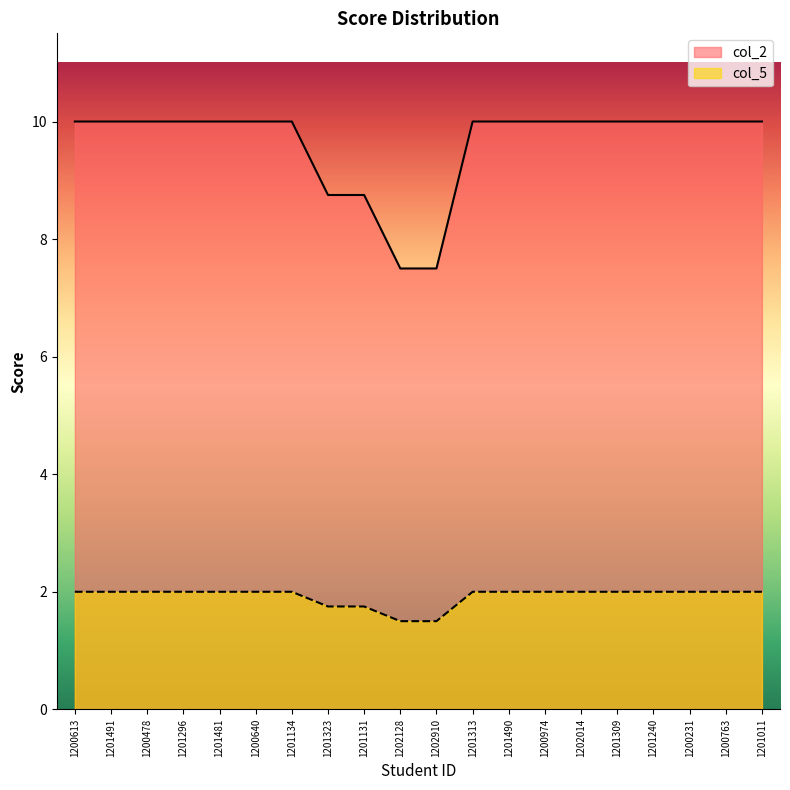

How many col_2 values are between 10 and 11?

16